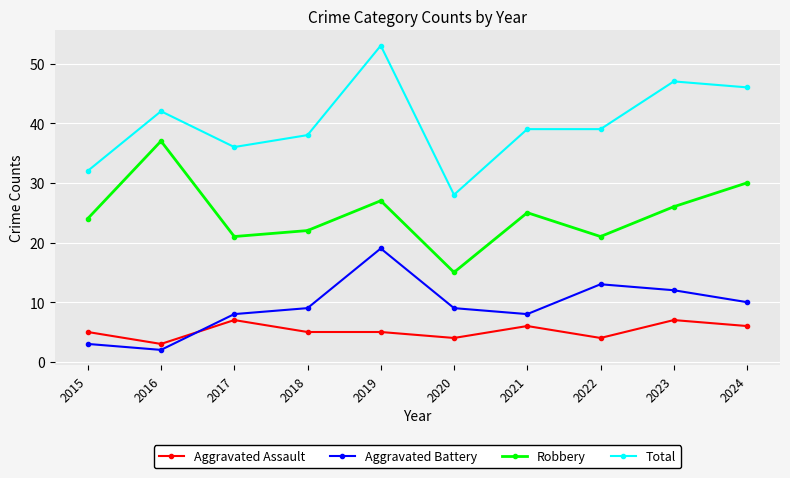

How many interior local peaks does the Robbery series have?

3